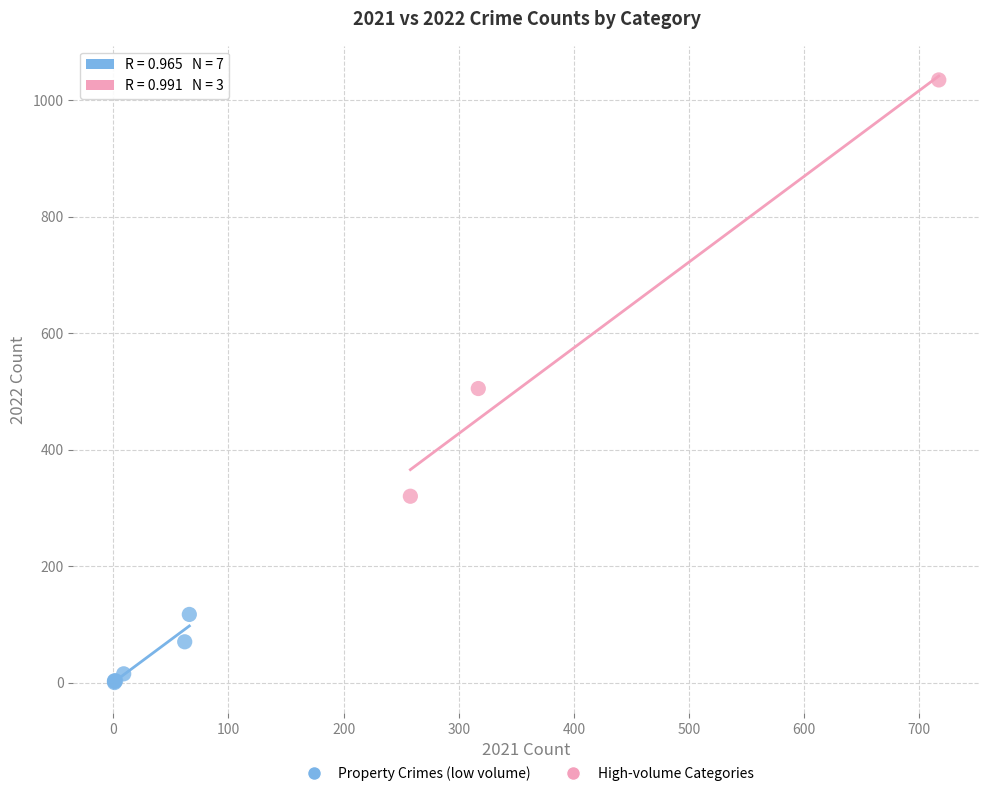

Which series reaches the minimum Y coordinate?

Property Crimes (low volume)